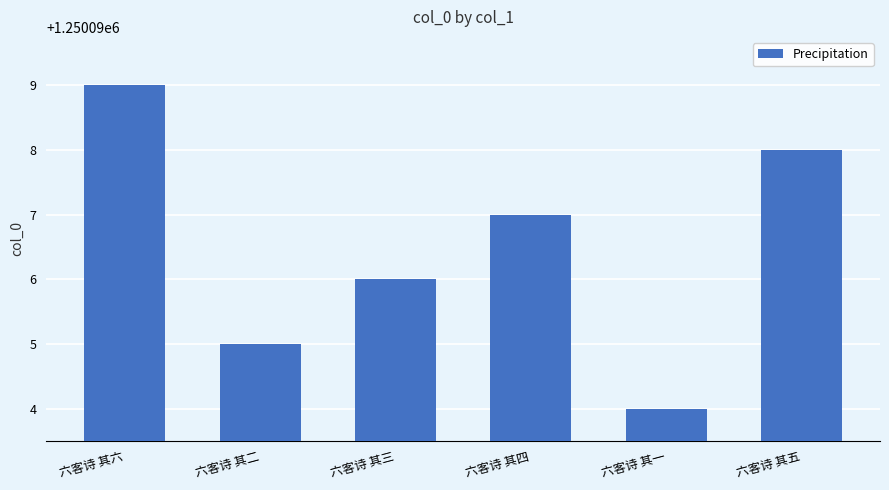

What is the difference between the maximum and minimum values?

5